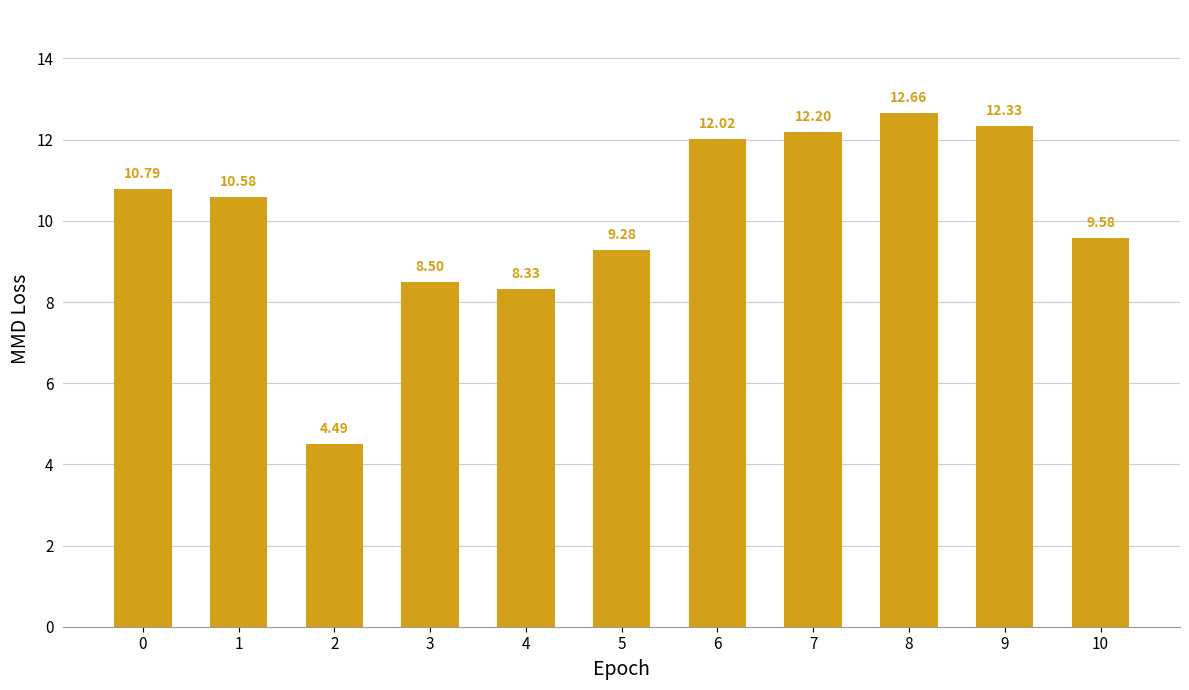

What is the greatest value displayed?

12.7